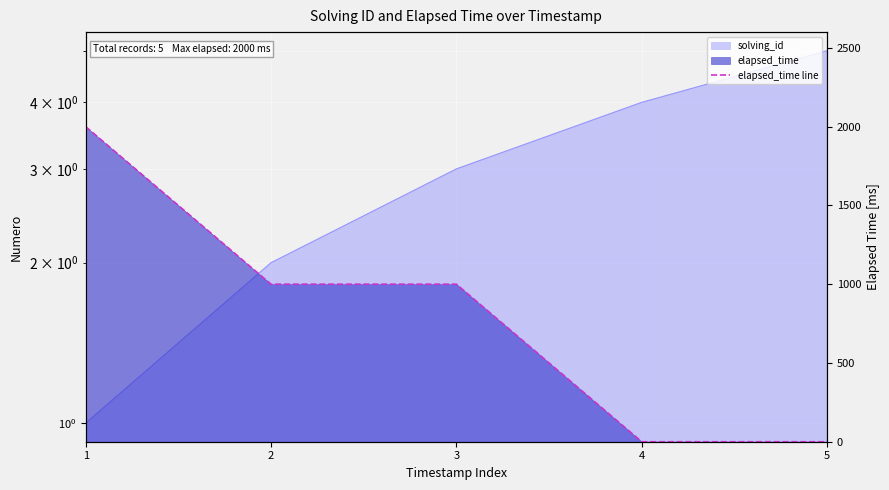

Reading left to right, list all the values displayed in this chart.

2000	1000	1000	0	0